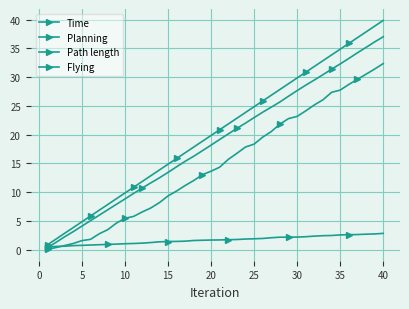

Where is Flying nearest to the value 18?

20